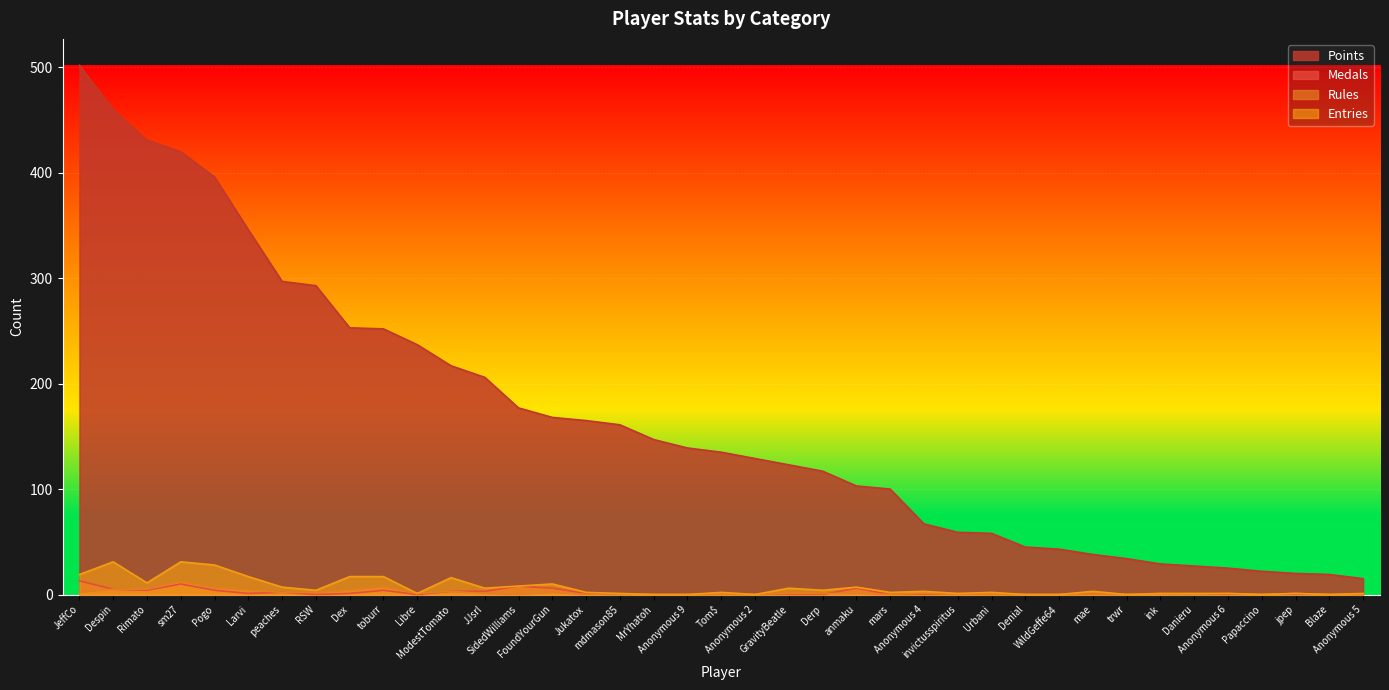

How many values in the Points series exceed 135?

19